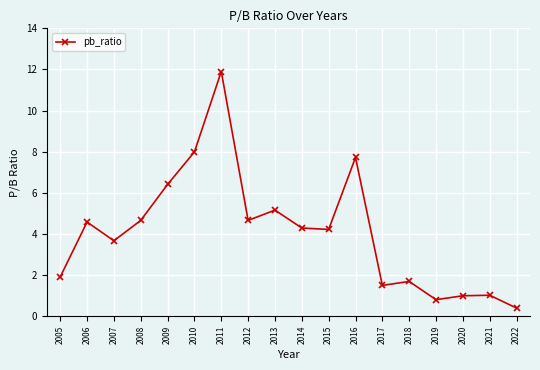

Which has a higher value, 2018 or 2019?

2018